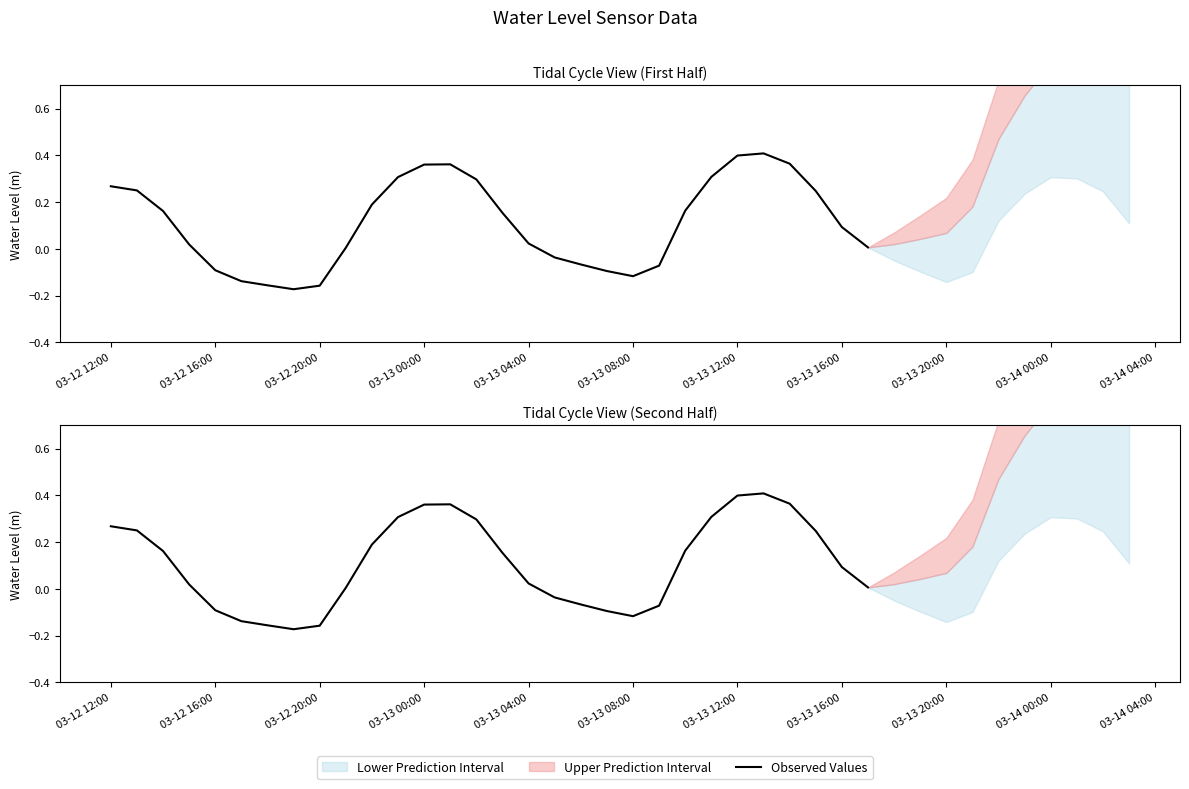

Is this an area chart (filled region under the line)?

No